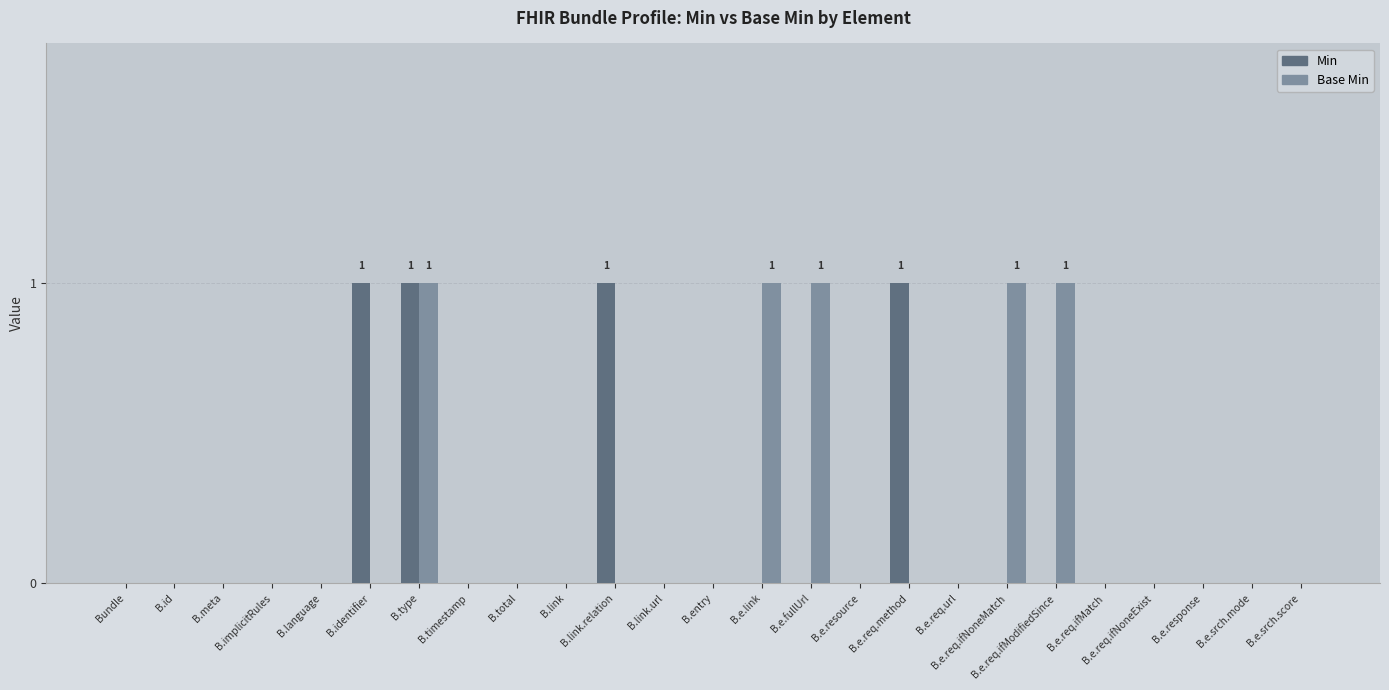

Which series has the largest total across all categories?

Base Min